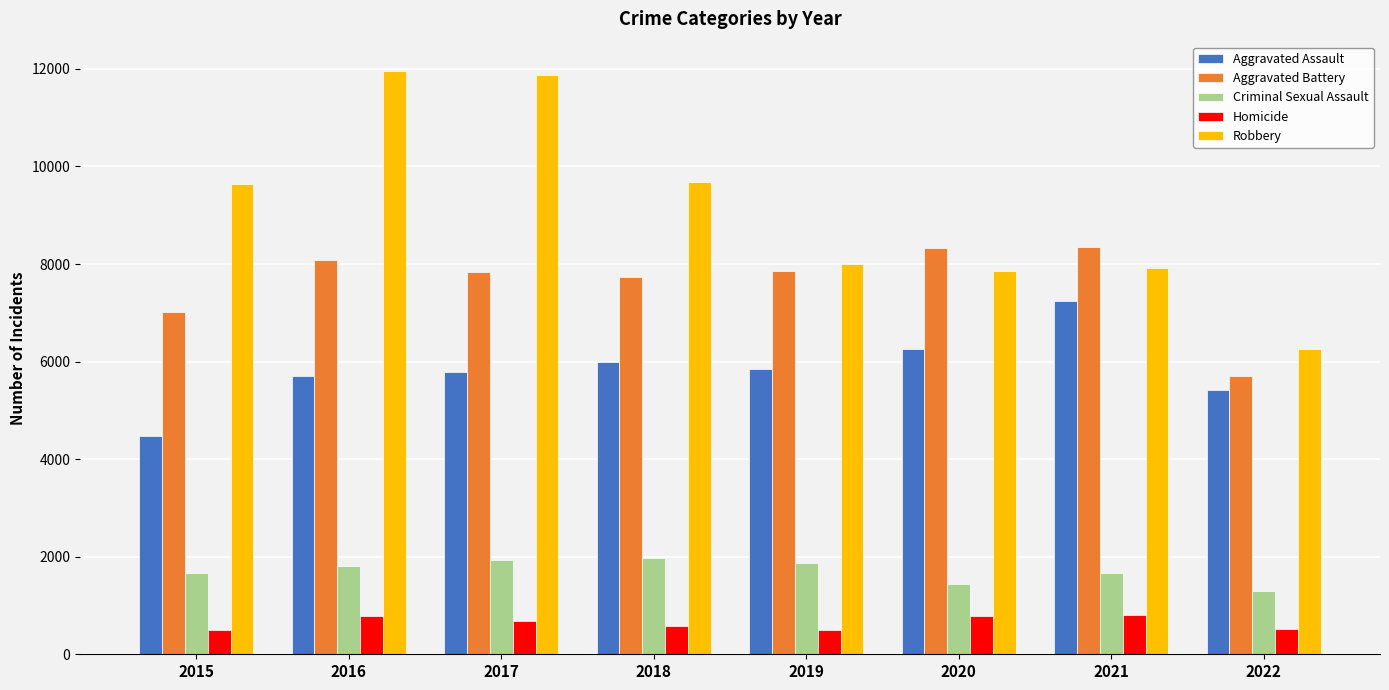

Which series has the largest range (max minus min)?

Robbery